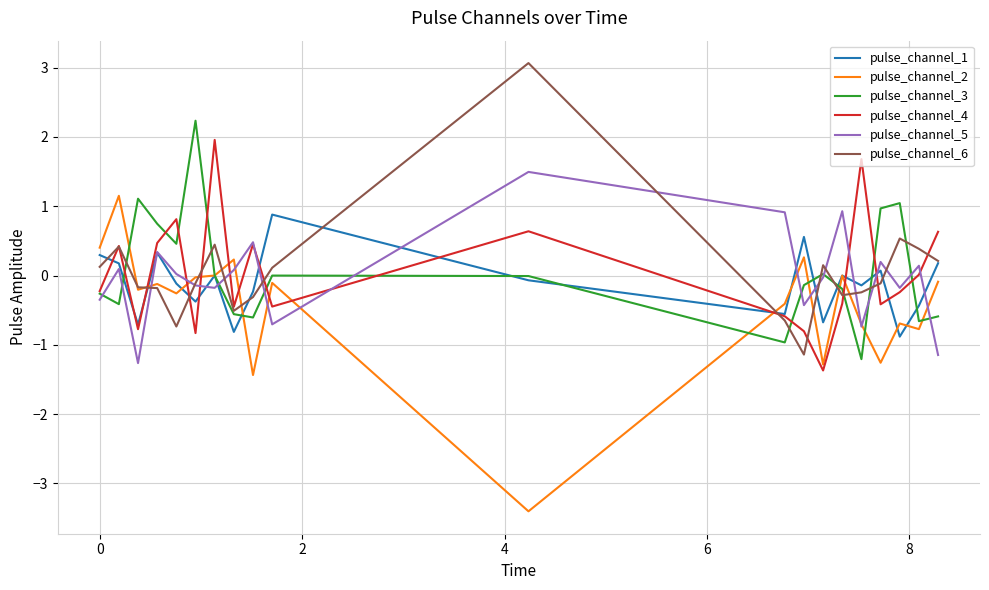

What is the minimum value for pulse_channel_1?

-0.9